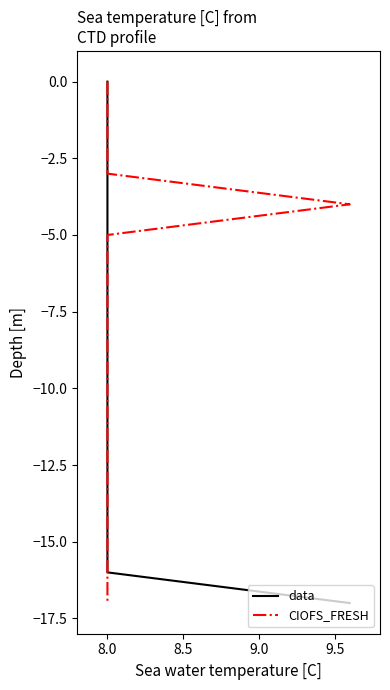

What is the average value of the data series?

-8